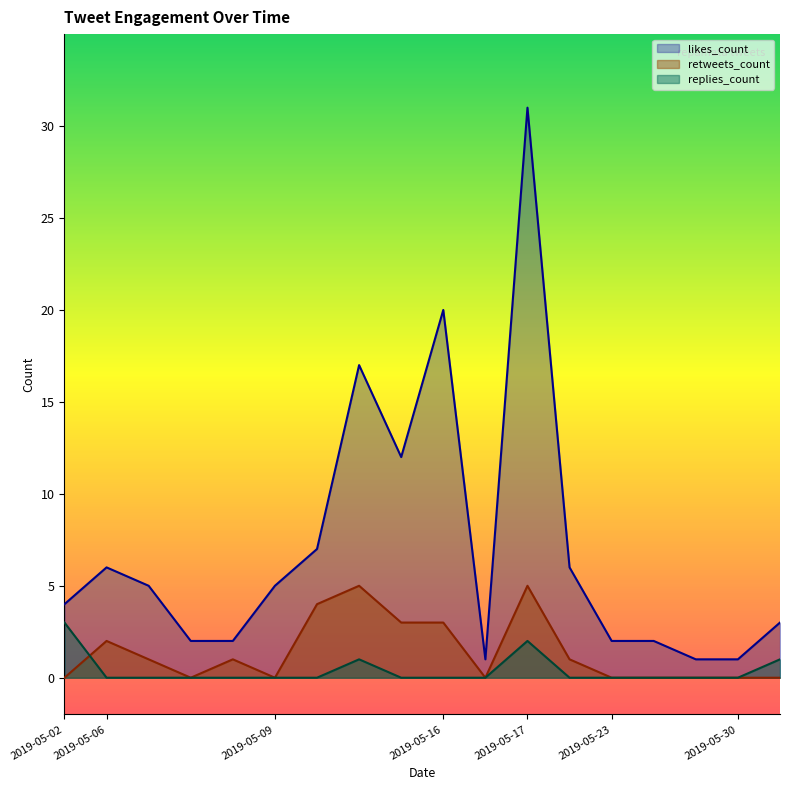

What are all the series names shown in the legend?

likes_count, retweets_count, replies_count